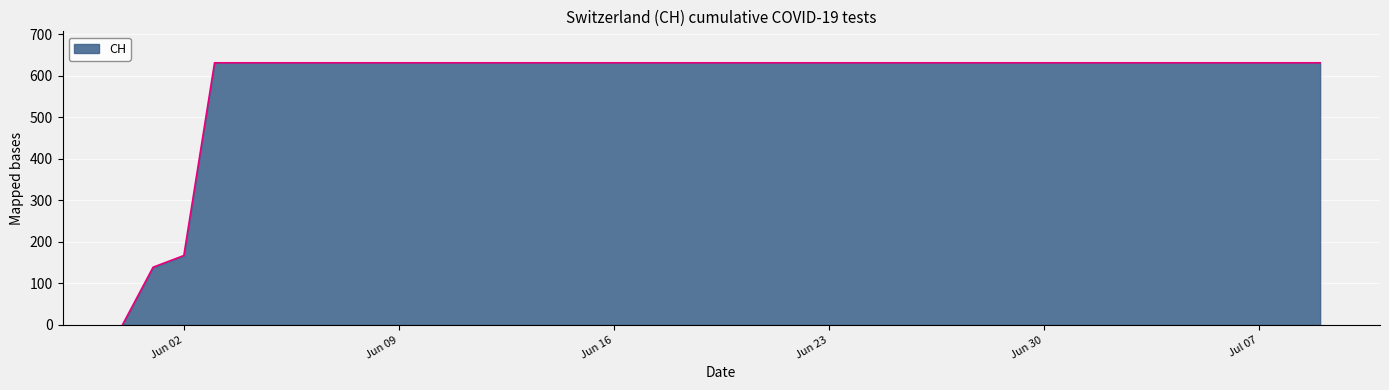

How many distinct data groups are displayed?

1